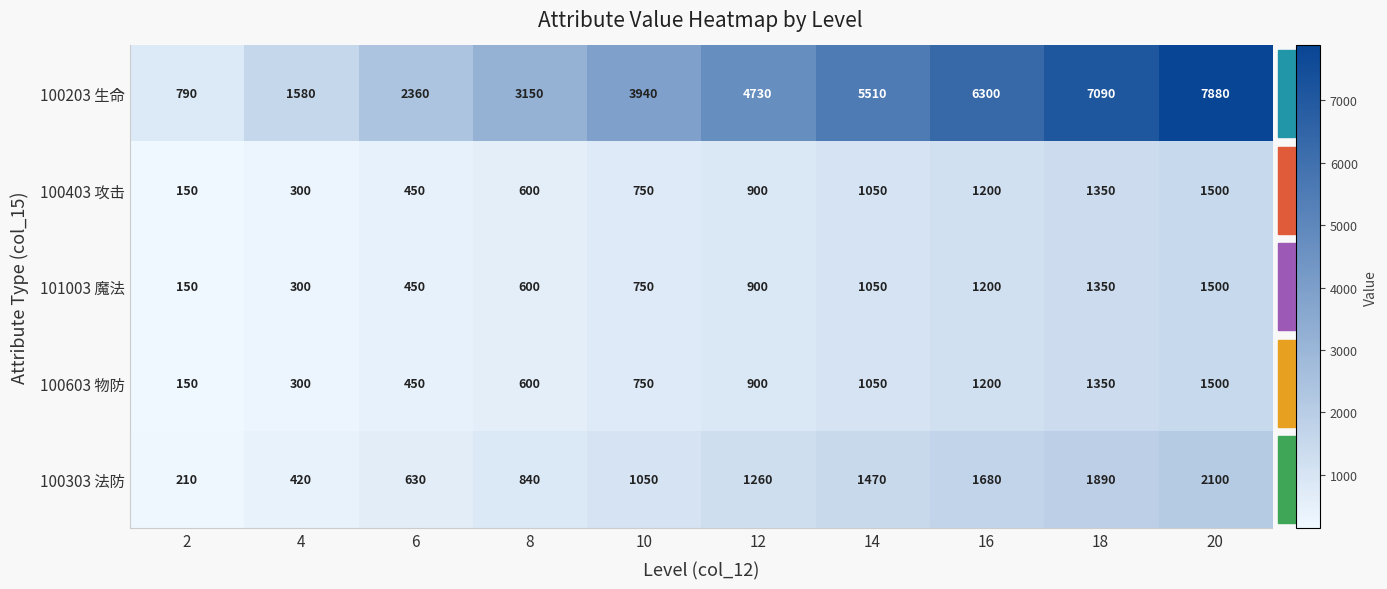

At which label does 100403 攻击 reach its peak?

20